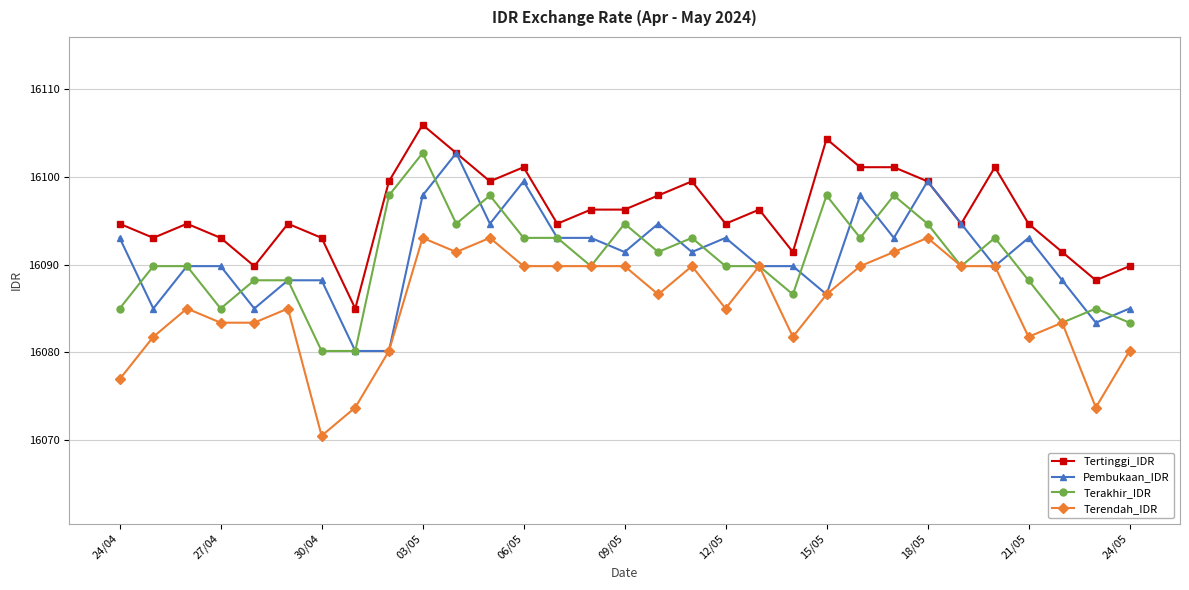

What is the difference between the maximum and minimum values in the Tertinggi_IDR series?

20.9